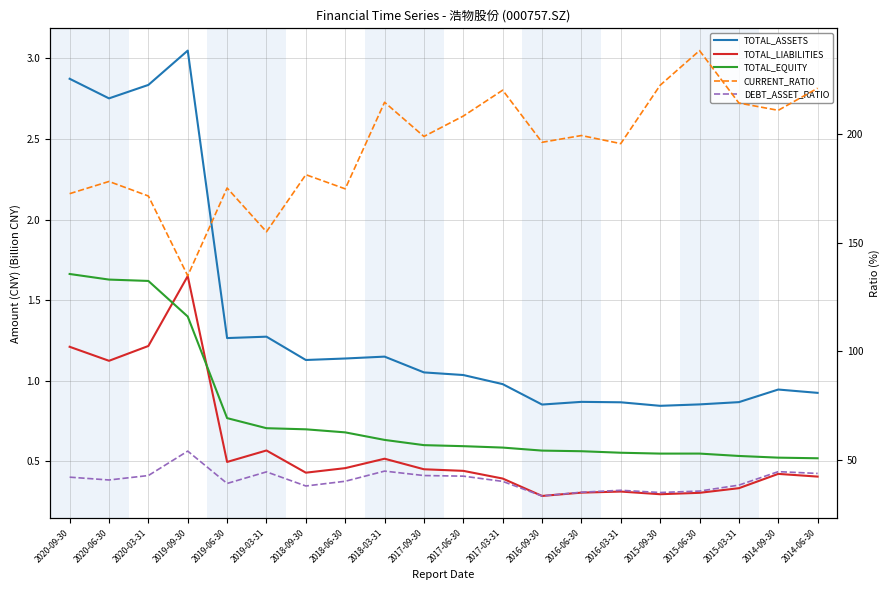

What is the difference between the second highest and minimum values in the TOTAL_ASSETS series?

2.0